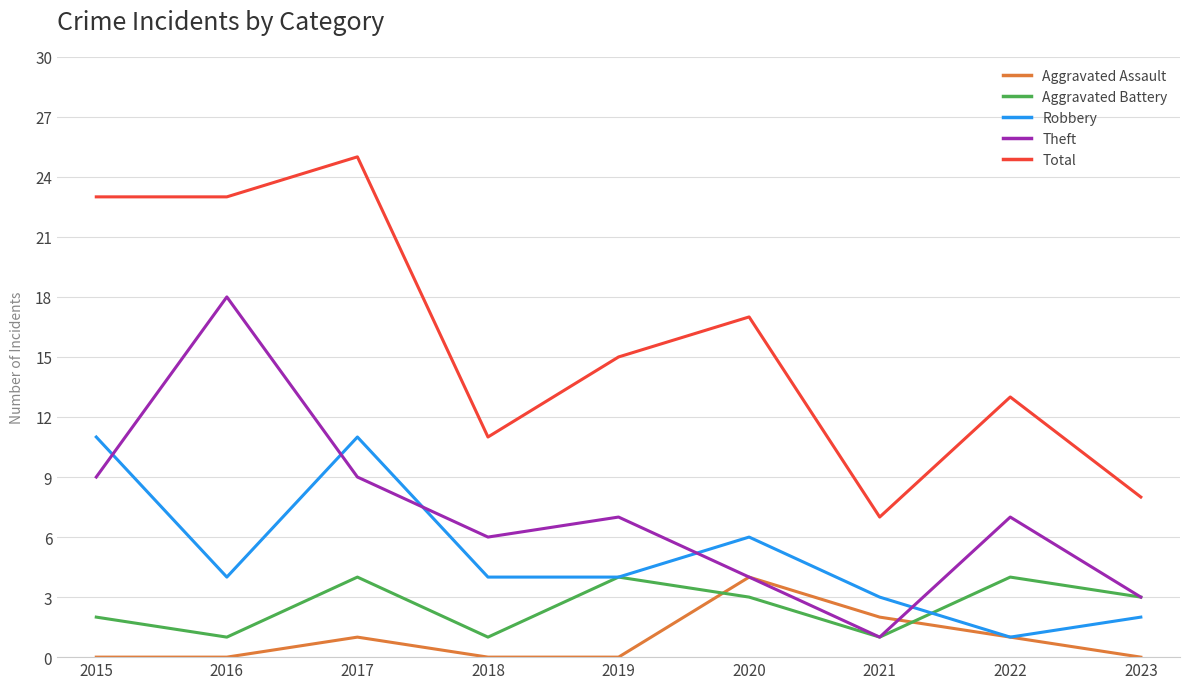

Is it true that Total equals 8 at 2016?

False